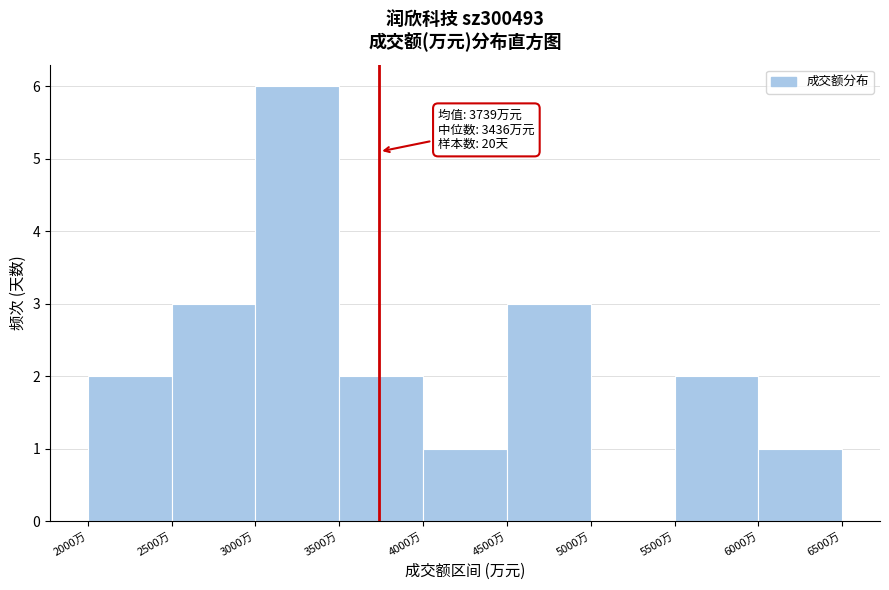

Over which range of the x-axis is the bar tallest?

3000 to 3500